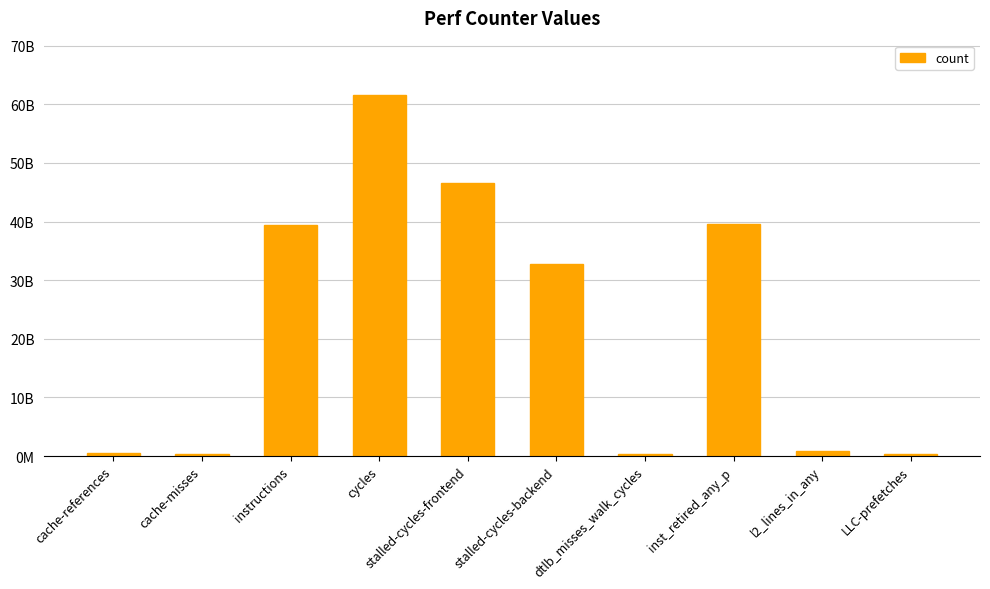

Is it true that the value at cycles is 89506505987?

False